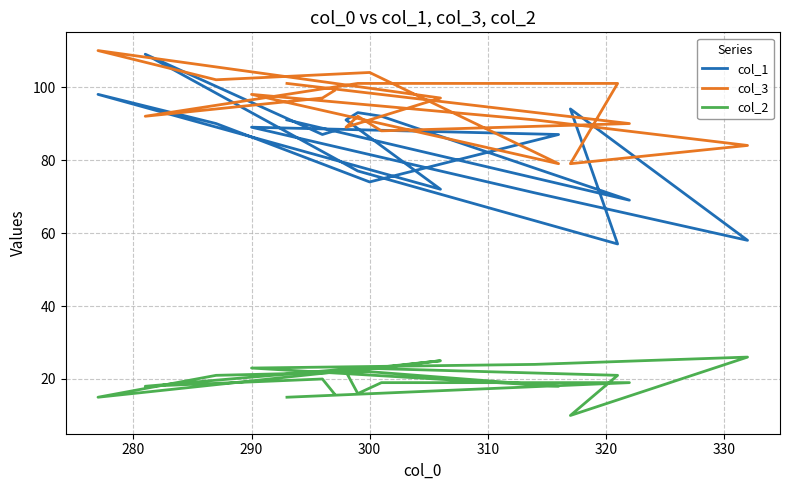

True or false: col_3 and col_2 cross at least once.

False